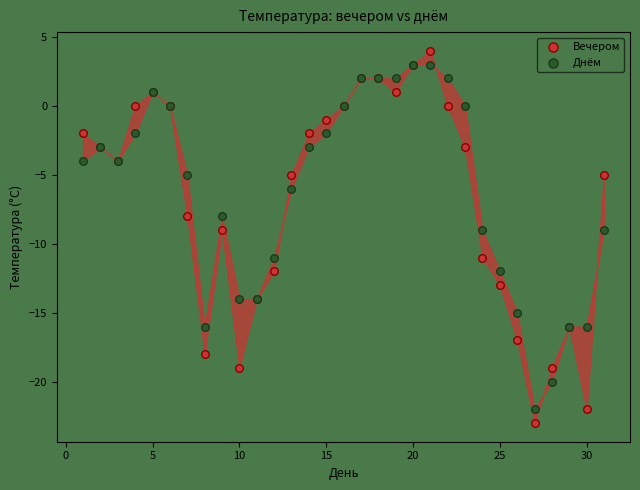

What are all the series names shown in the legend?

Вечером, Днём